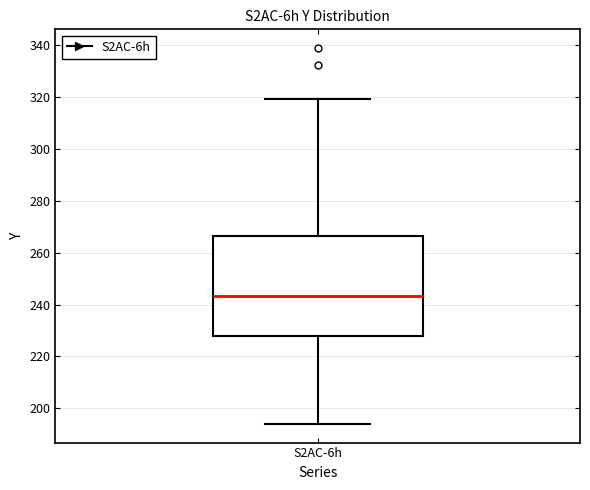

Read this box plot against the y-axis: the position of the median line, the range covered by the box, and the ends of both whiskers. The values are not printed on the chart, so give them approximately, as read against the axis.

median 244, box 228 to 266, whiskers 194 to 320